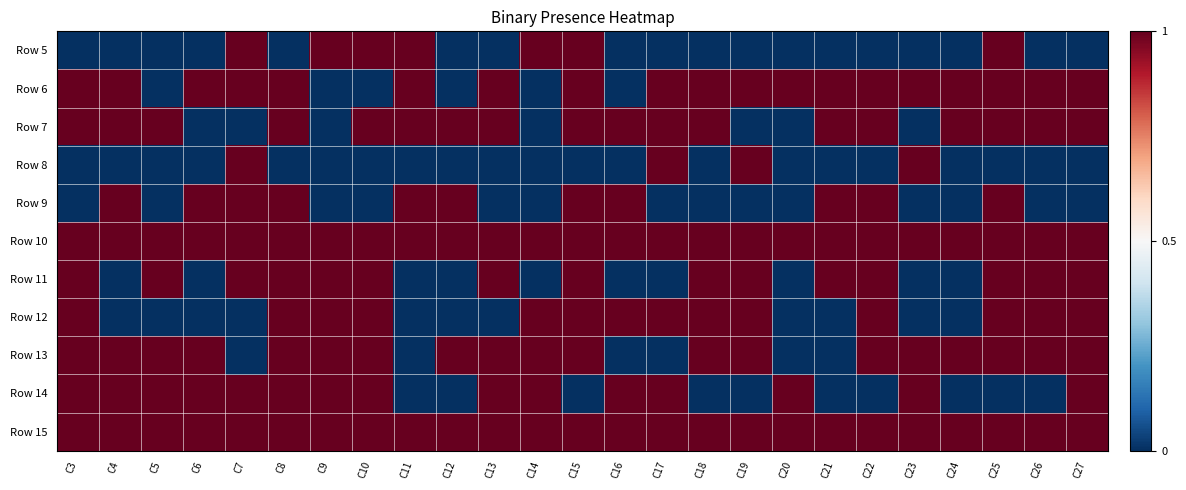

Rank the series by their maximum value, from lowest to highest.

Row 5, Row 6, Row 7, Row 8, Row 9, Row 10, Row 11, Row 12, Row 13, Row 14, Row 15